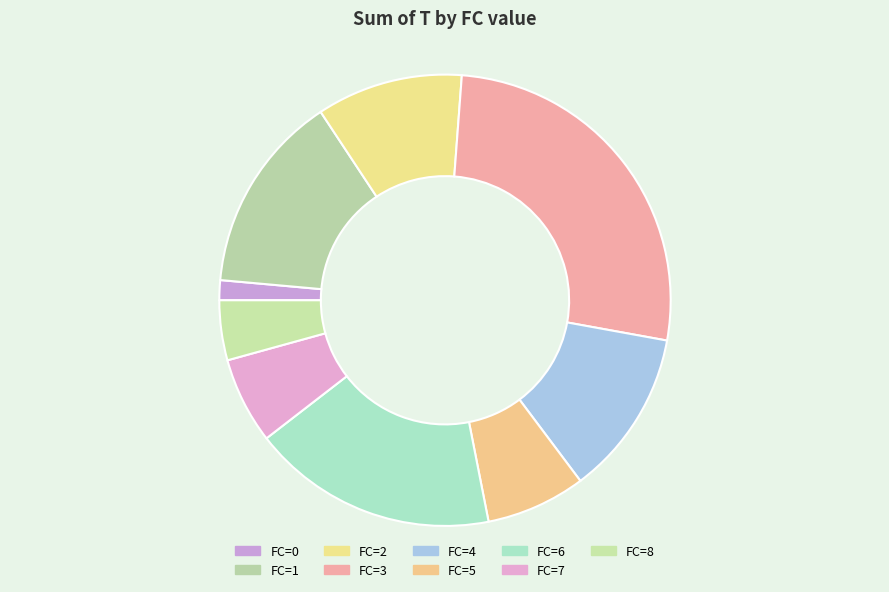

Count the number of slices in the pie.

9